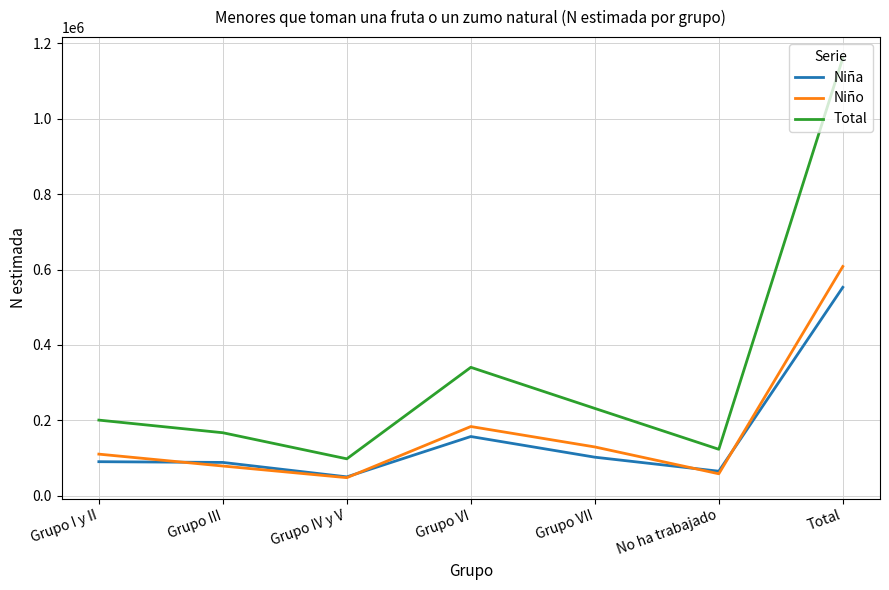

What is the sum of the Niño values at Total and Grupo III?

686813